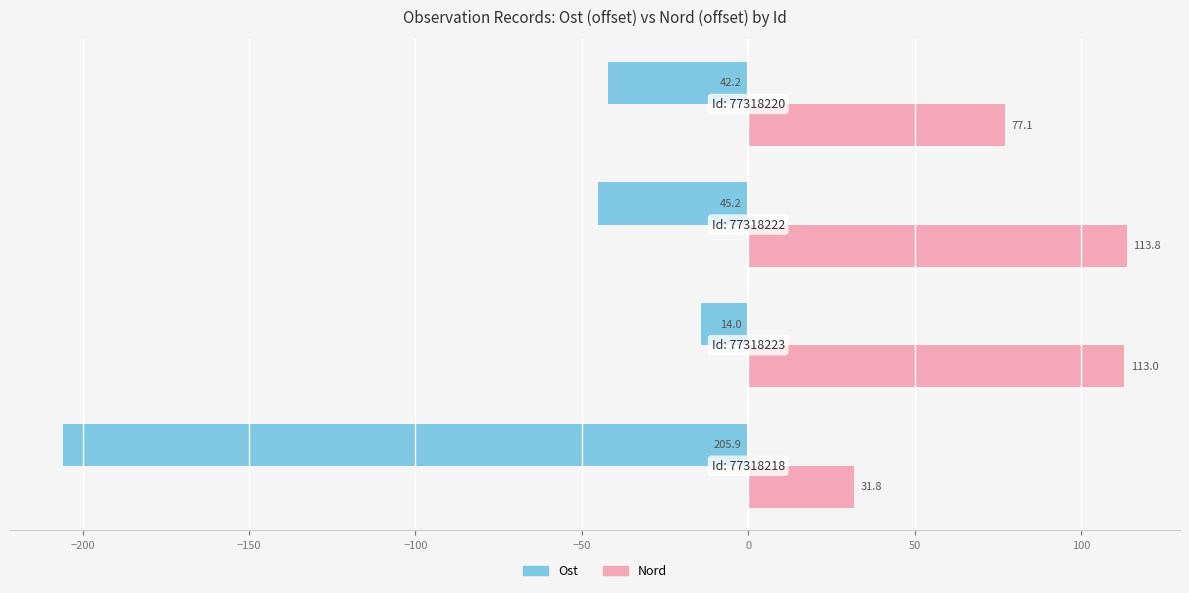

Which series has the largest total across all categories?

Nord